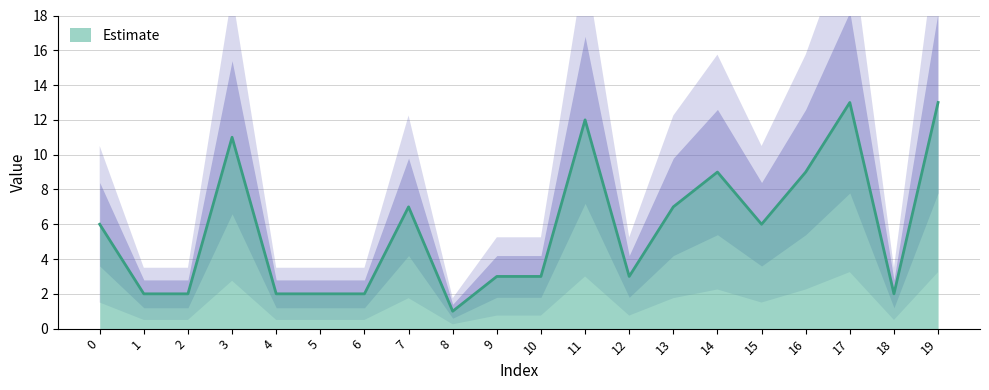

The chart shows a value of 6 at 15. True or false?

True